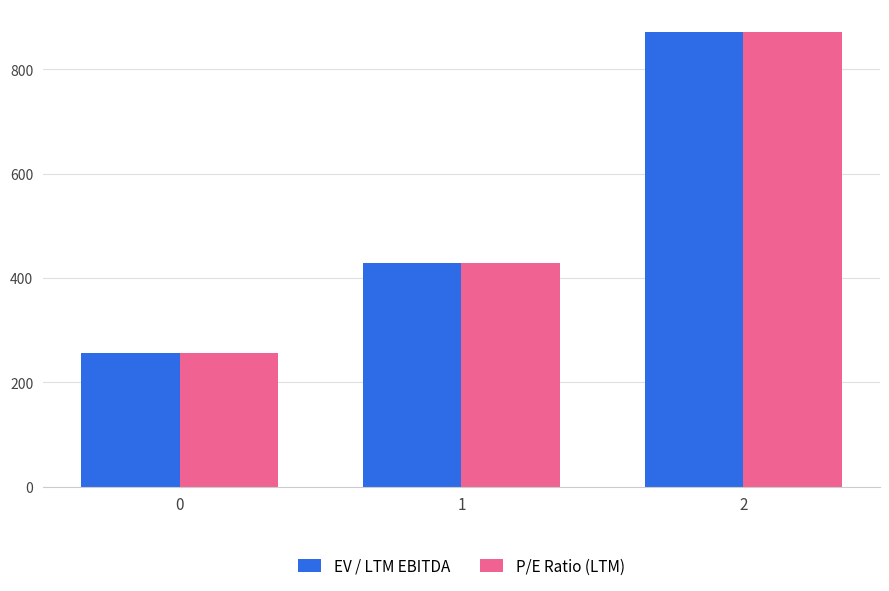

Does the chart contain any negative values?

No